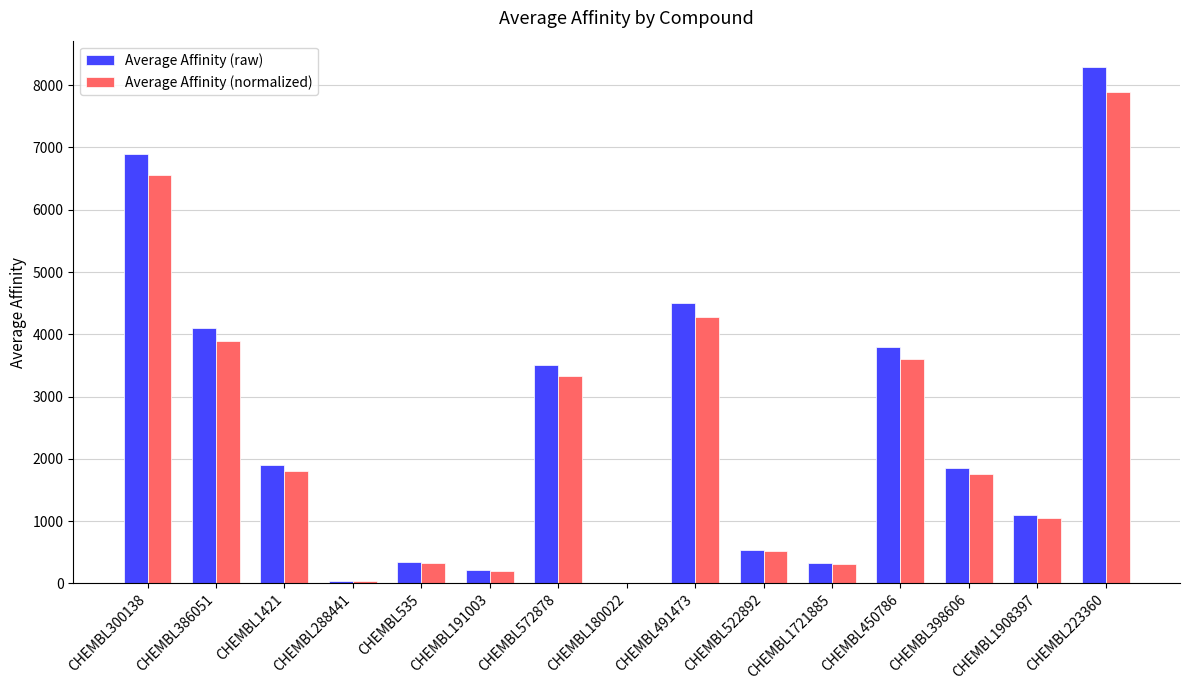

Is the value of Average Affinity (raw) at CHEMBL572878 greater than the value of Average Affinity (normalized) at CHEMBL191003?

Yes